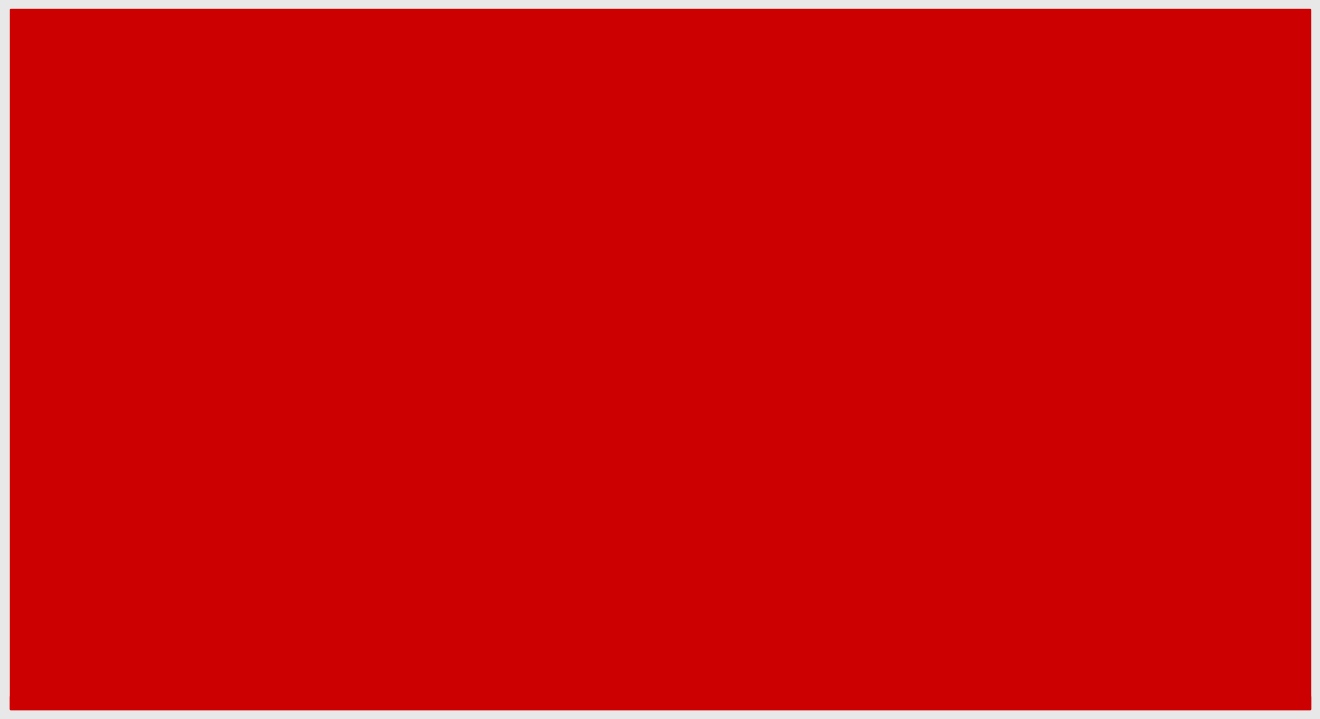

Are the bars horizontal?

No